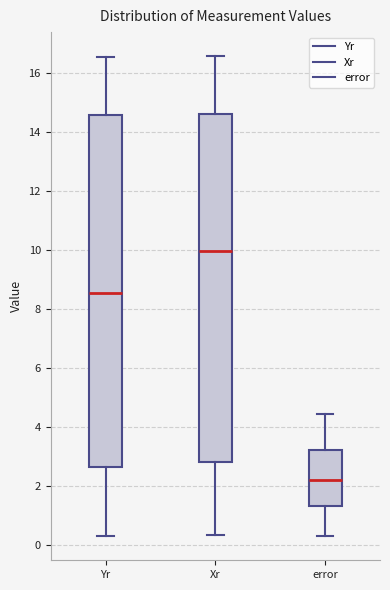

Where is the upper edge of the box for Xr on the y-axis? The values are not printed on the chart, so give them approximately, as read against the axis.

14.6